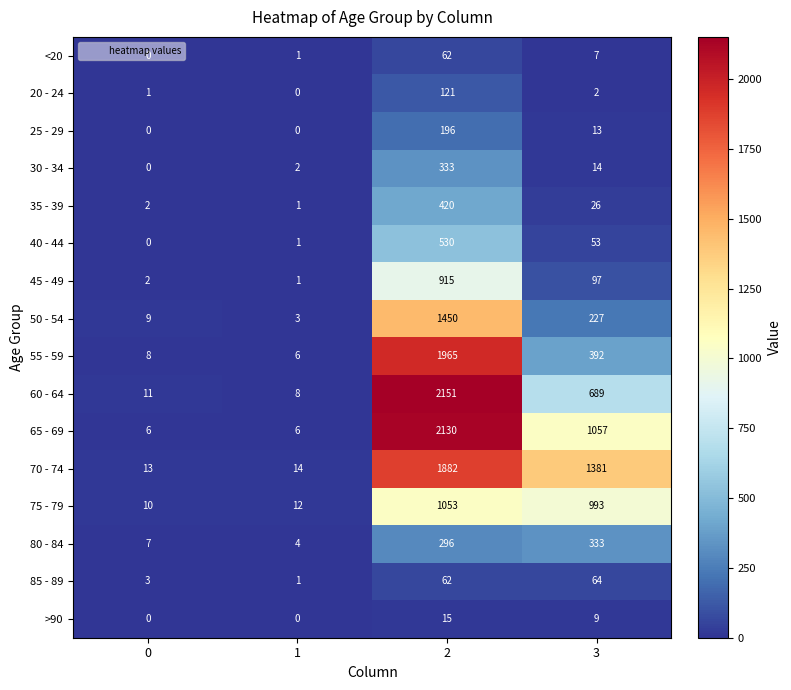

What is the sum of the >90 values at 1 and 3?

9